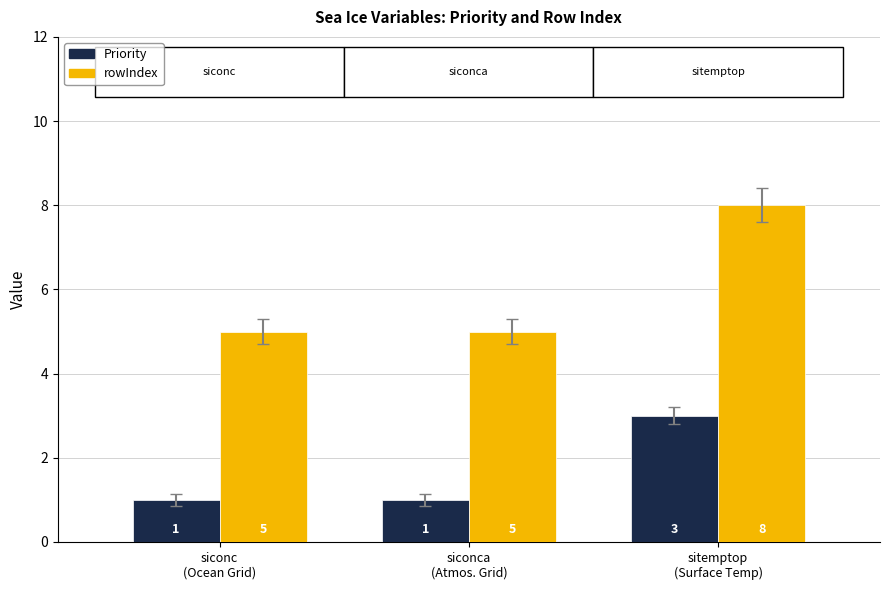

Reading right to left, what are all the values shown in this chart?

Priority: sitemptop
(Surface Temp)=3	siconca
(Atmos. Grid)=1	siconc
(Ocean Grid)=1
rowIndex: sitemptop
(Surface Temp)=8	siconca
(Atmos. Grid)=5	siconc
(Ocean Grid)=5